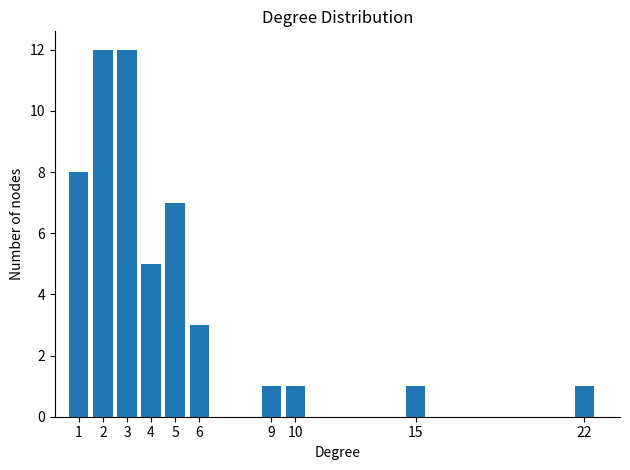

Reading left to right, what are all the values shown in this chart?

1=8	2=12	3=12	4=5	5=7	6=3	9=1	10=1	15=1	22=1